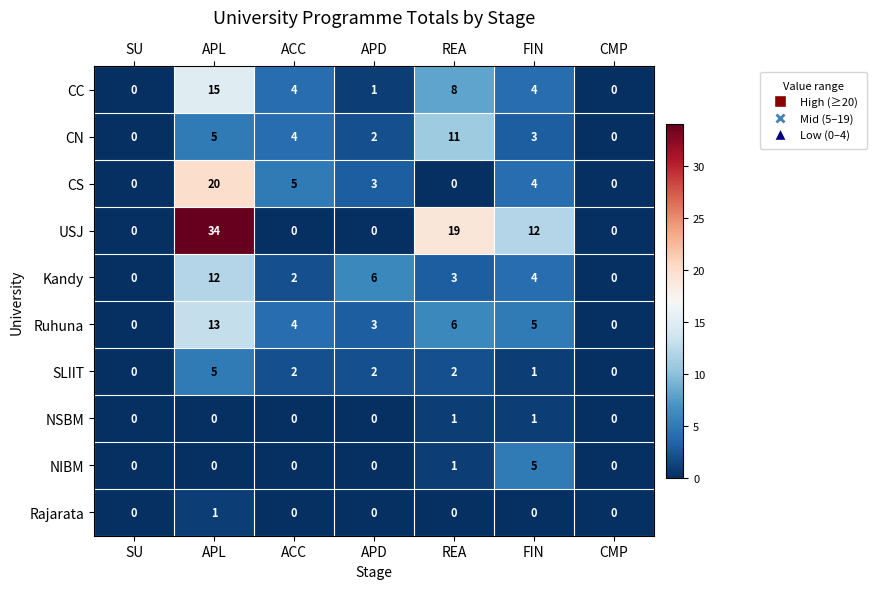

Which category has the highest value in the Kandy series?

APL